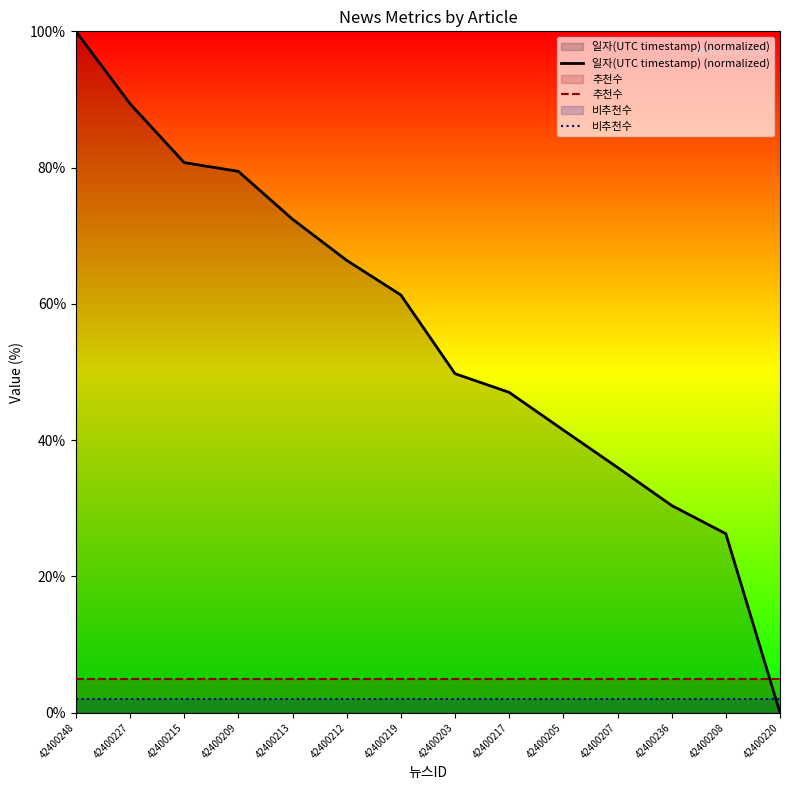

Reading right to left, transcribe all the data shown in this chart.

일자(UTC timestamp) (normalized): 0.0	26.3	30.4	36.0	41.5	47.0	49.8	61.3	66.4	72.4	79.5	80.7	89.4	100.0
추천수: 5.0	5.0	5.0	5.0	5.0	5.0	5.0	5.0	5.0	5.0	5.0	5.0	5.0	5.0
비추천수: 2.0	2.0	2.0	2.0	2.0	2.0	2.0	2.0	2.0	2.0	2.0	2.0	2.0	2.0